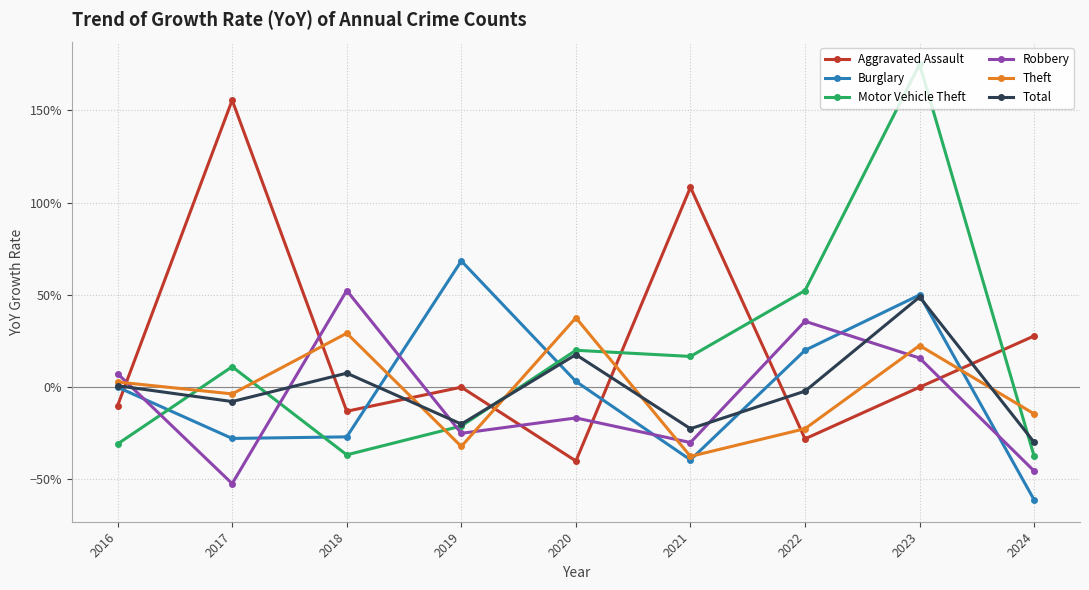

Is this an area chart (filled region under the line)?

No